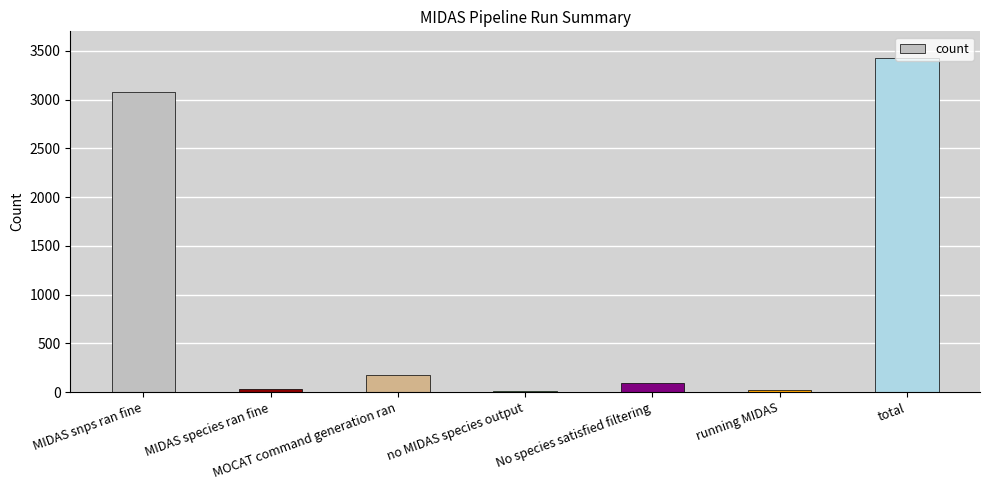

What is the ratio of the value at No species satisfied filtering to the value at MOCAT command generation ran?

0.5